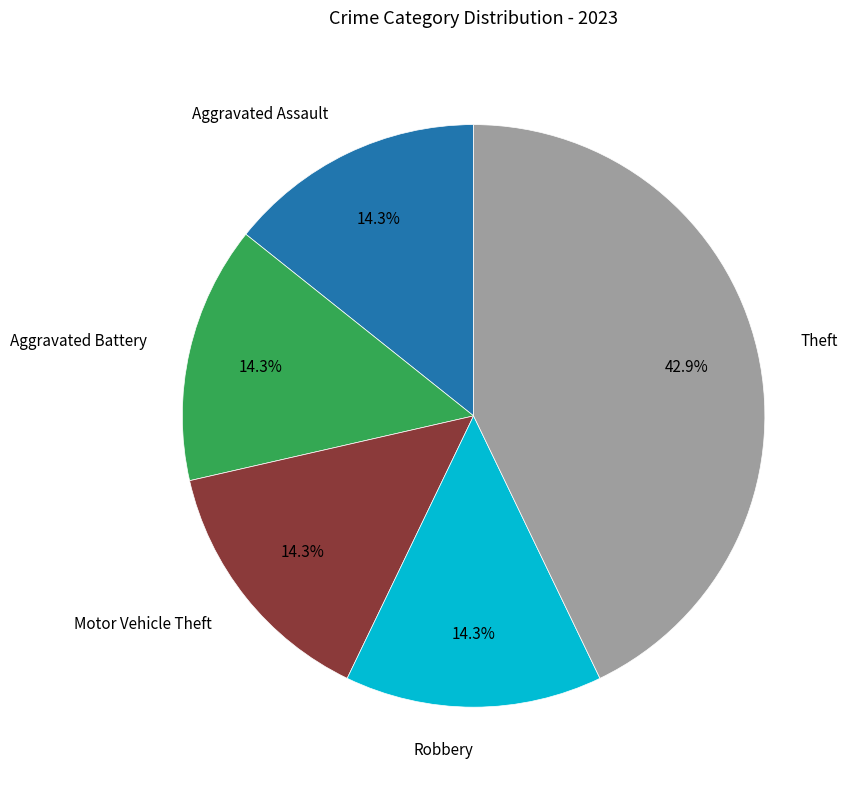

Is there a majority slice in this chart?

No